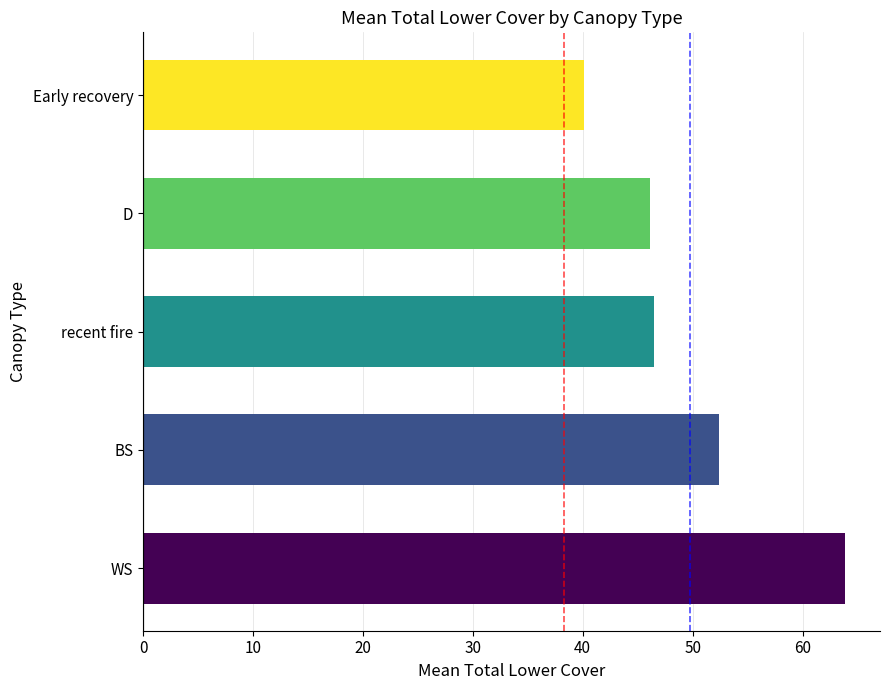

What is the ratio of the value at recent fire to the value at Early recovery?

1.2